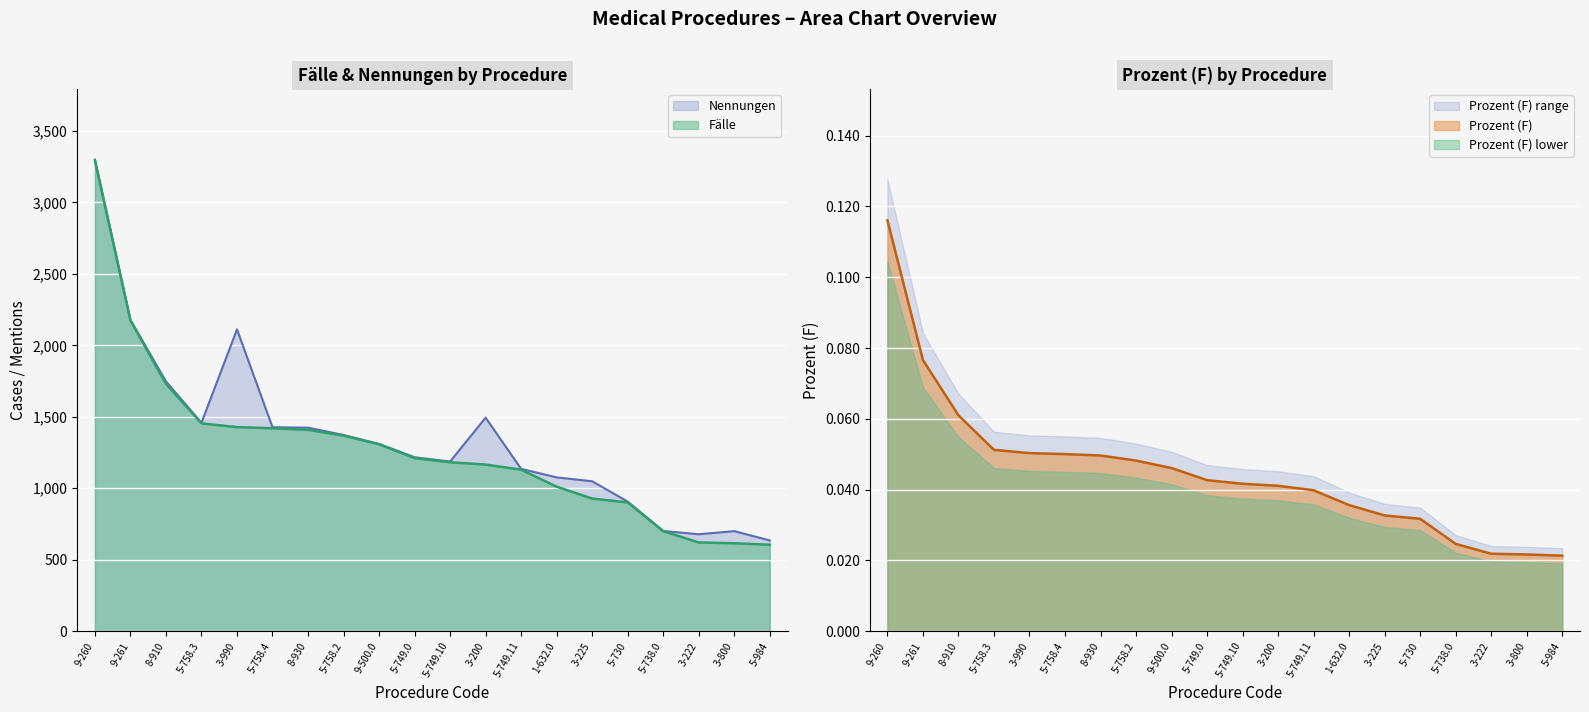

Where is Fälle nearest to the value 1950?

8-910